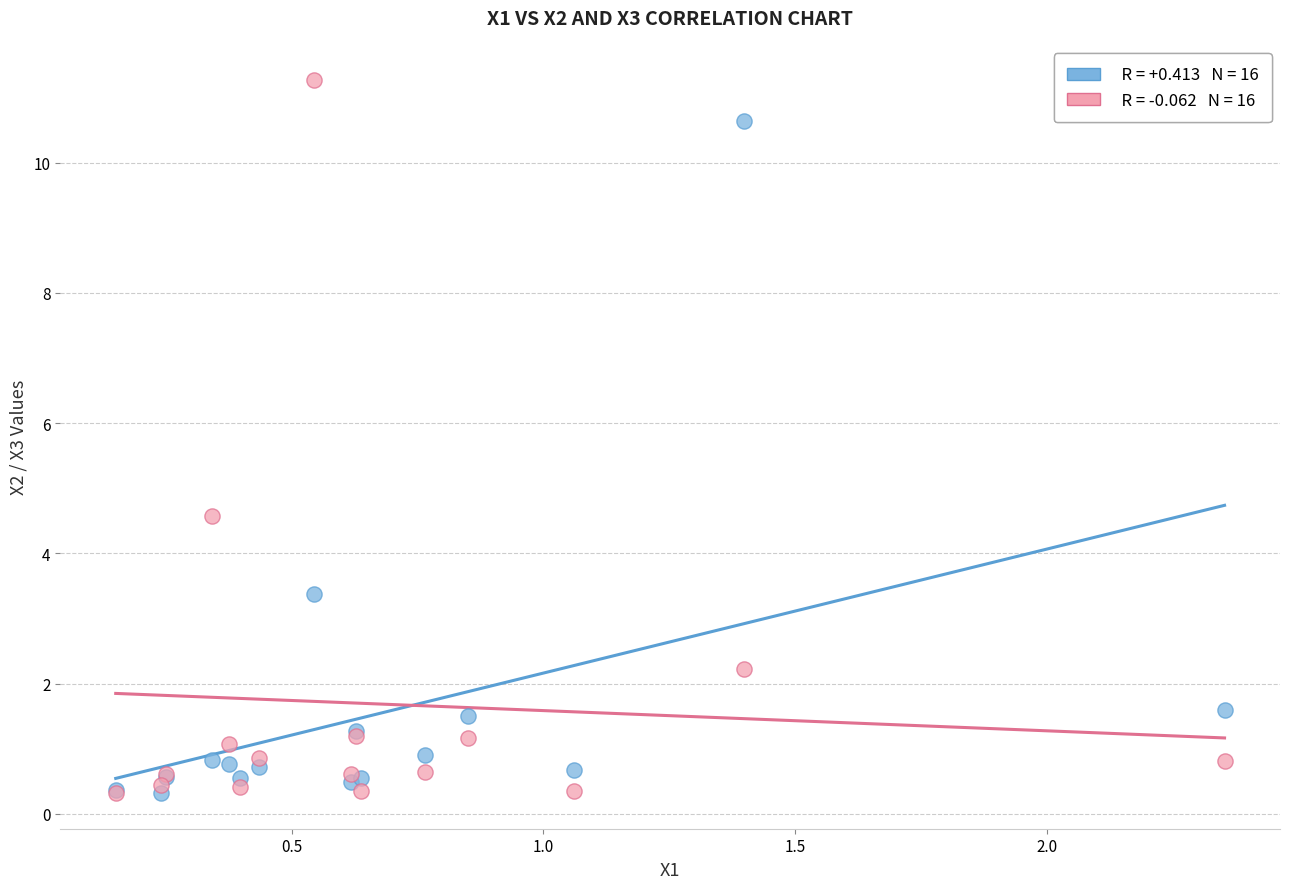

Across all series, what Y value is closest to 5?

4.6